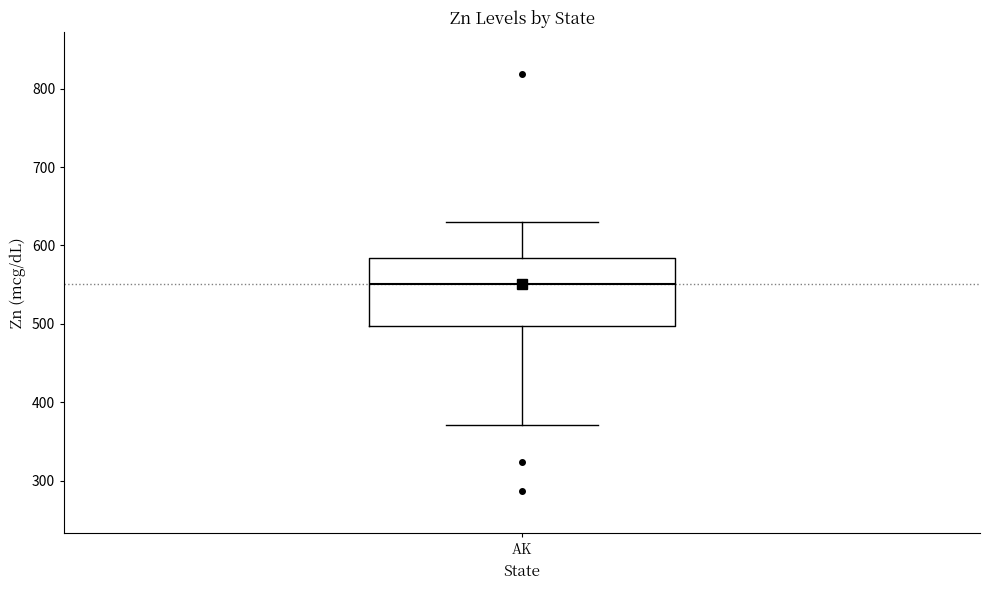

Read this box plot against the y-axis: the position of the median line, the range covered by the box, and the ends of both whiskers. The values are not printed on the chart, so give them approximately, as read against the axis.

median 550, box 500 to 580, whiskers 370 to 630